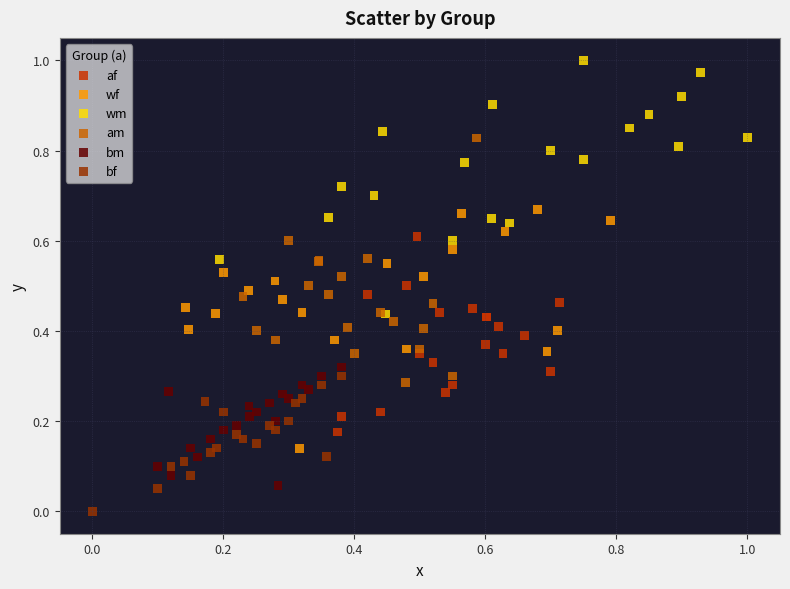

Which series contains the lowest Y value?

bf